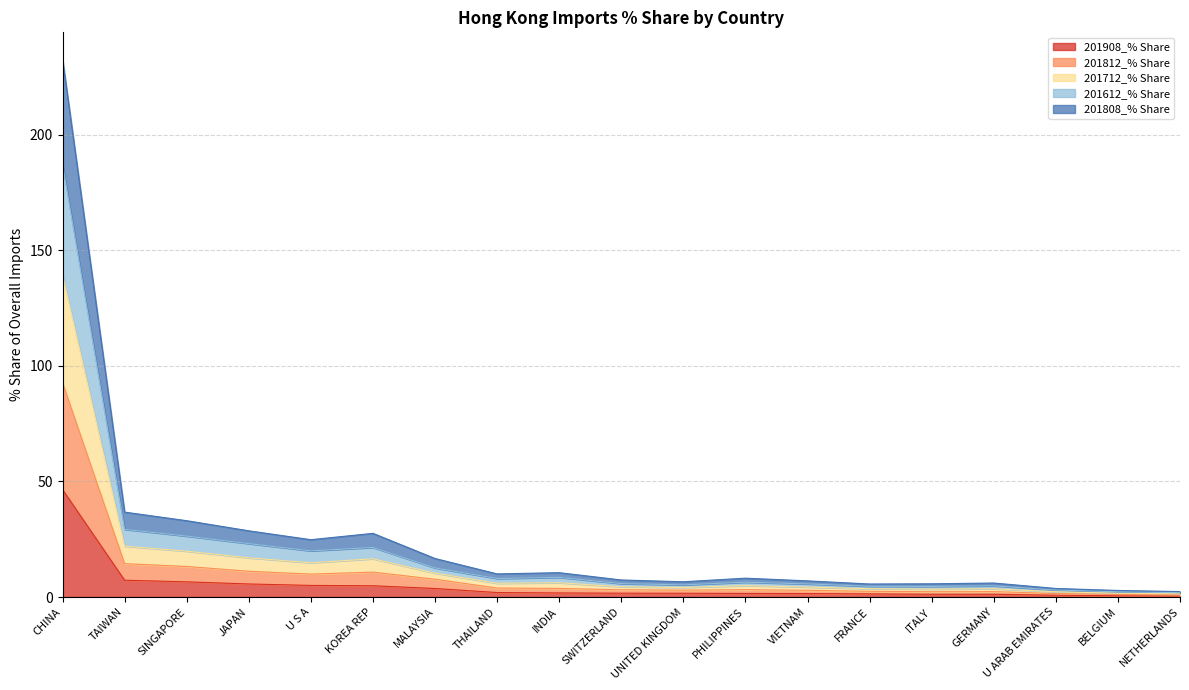

How many lines are shown in the chart?

5